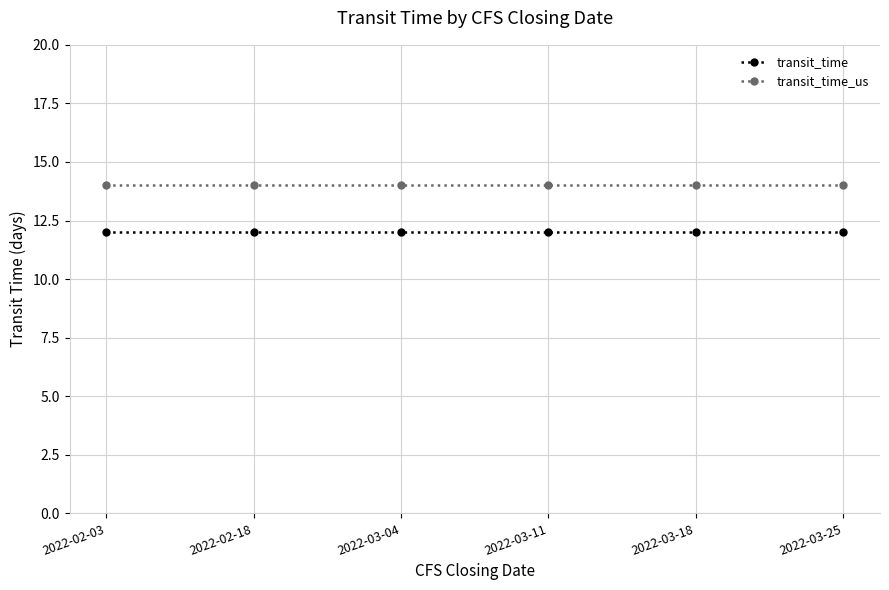

True or false: transit_time and transit_time_us cross at least once.

False